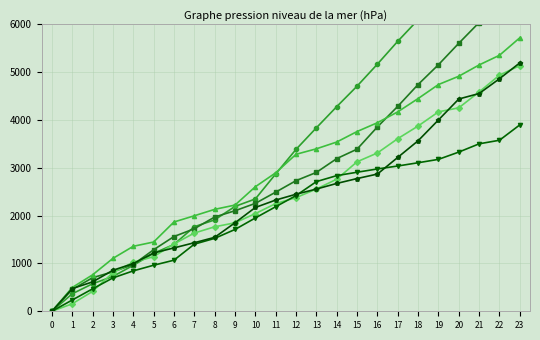

The col_6 series shows 474.6 at 1. True or false?

True